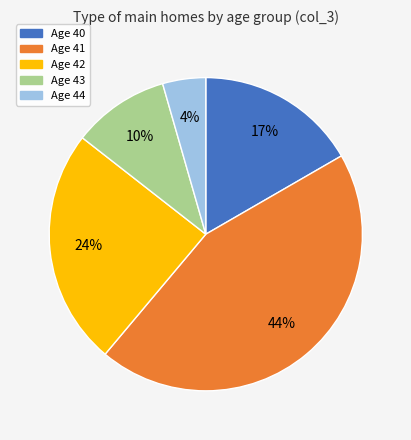

To the nearest percent, what percentage of the pie is Age 43?

10%